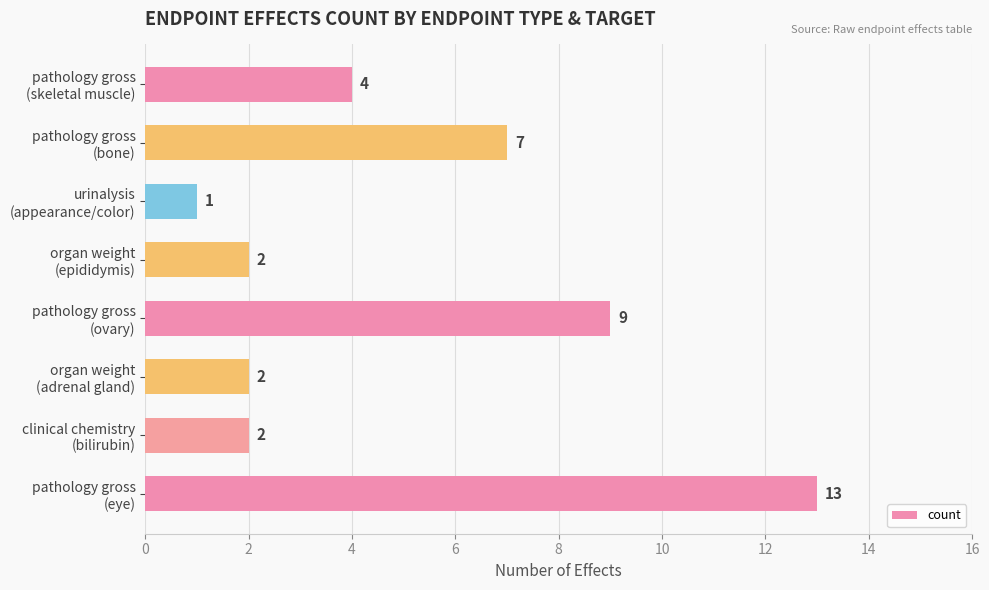

Are the bars grouped side by side (vs. stacked)?

No